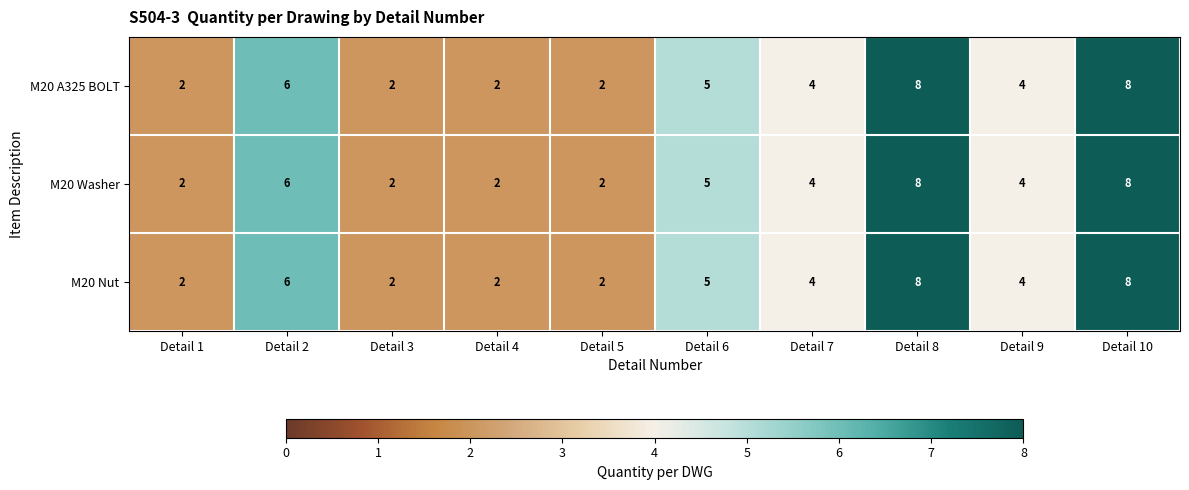

Where is M20 Washer nearest to the value 5?

Detail 6